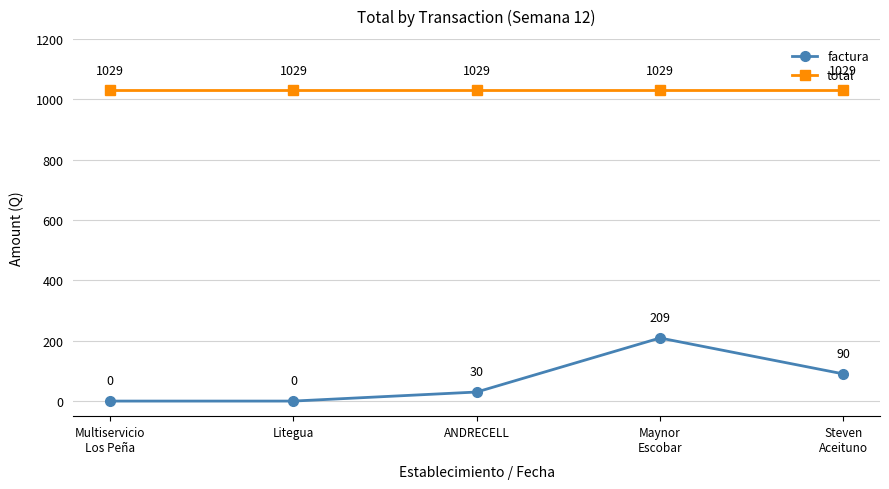

How many lines are shown in the chart?

2